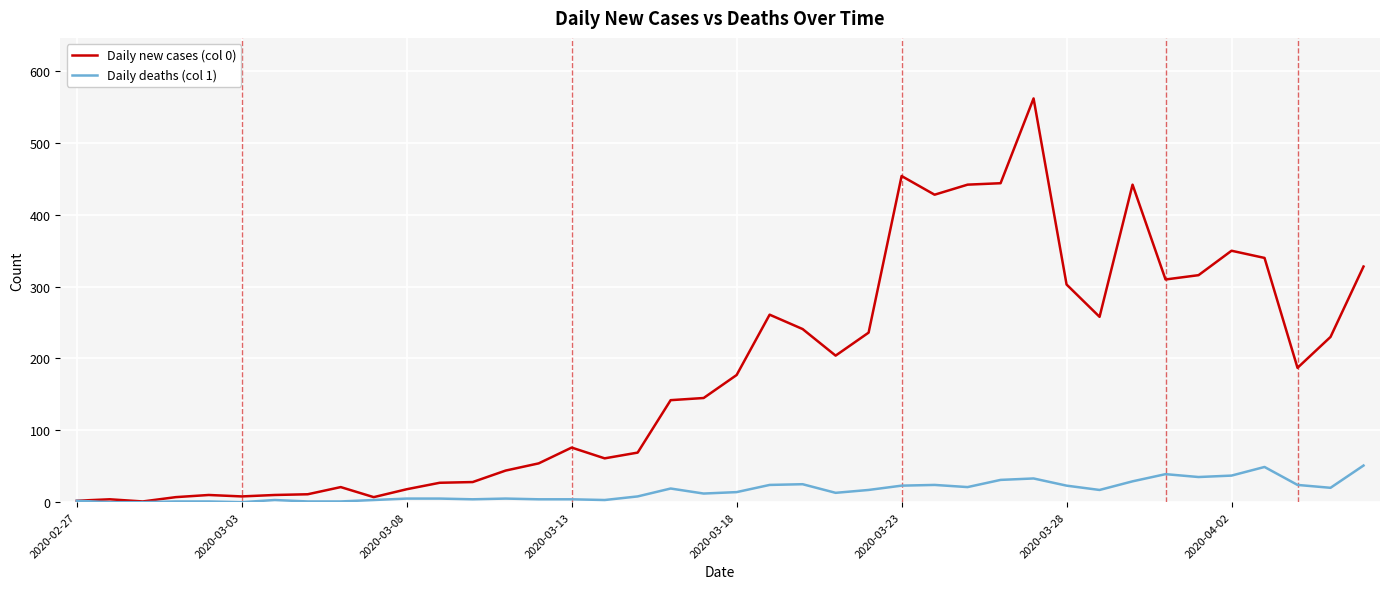

Which series has the largest range (max minus min)?

Daily new cases (col 0)